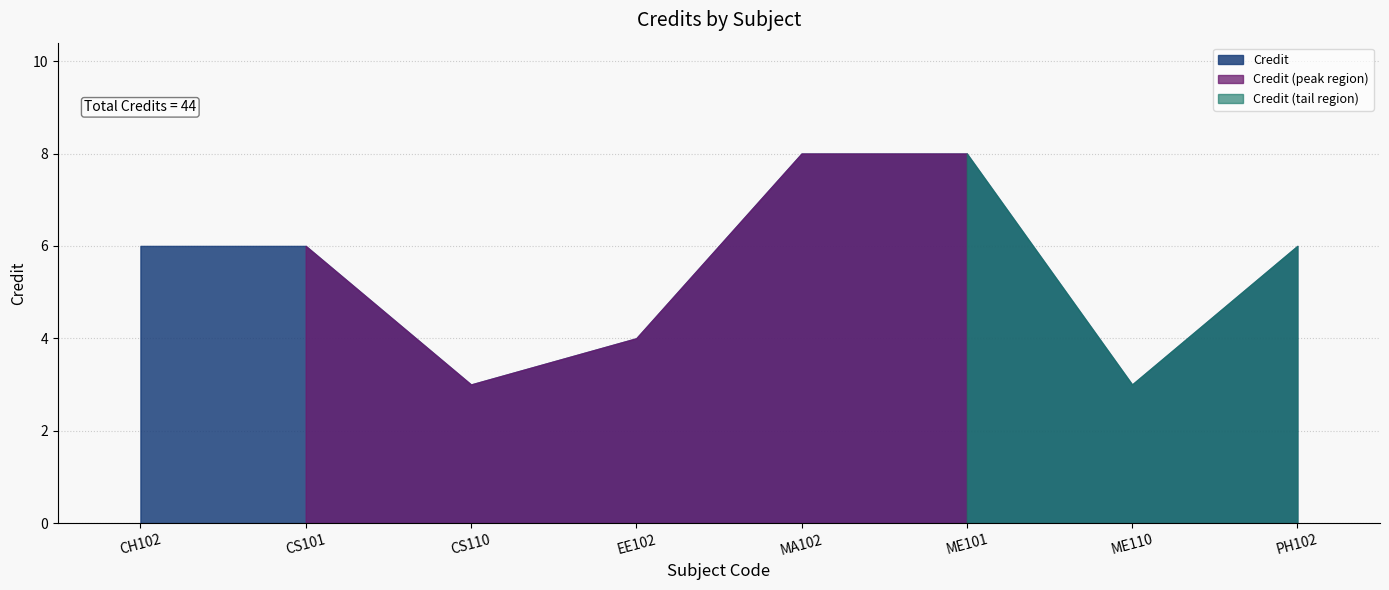

True or false: the data has more than 0 interior local peaks.

False